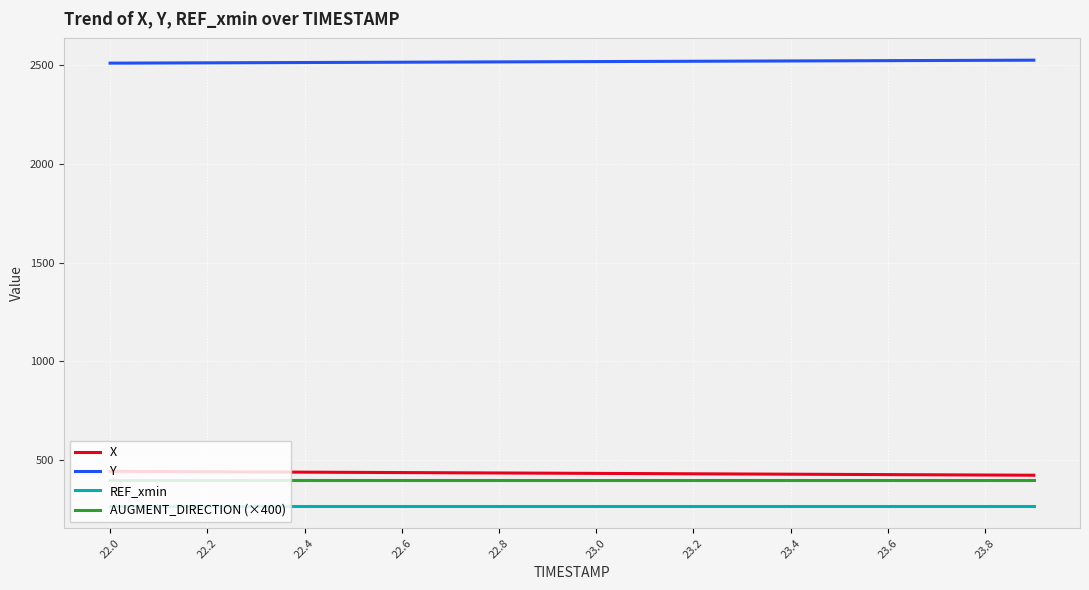

True or false: AUGMENT_DIRECTION (×400) and X intersect in this chart.

False